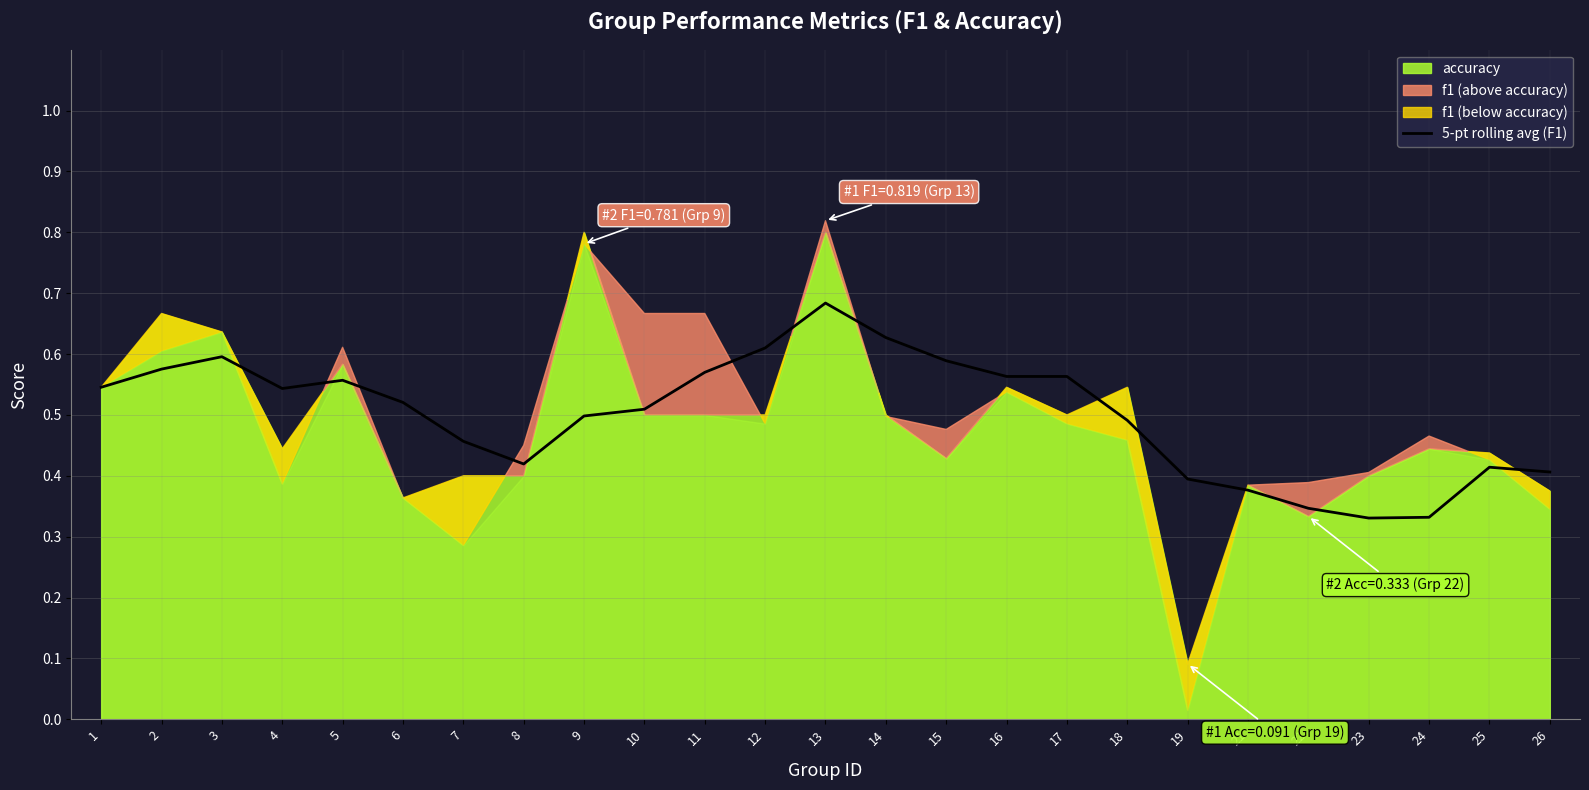

True or false: 5-pt rolling avg (F1) has a value of 0.5 at 18.

True